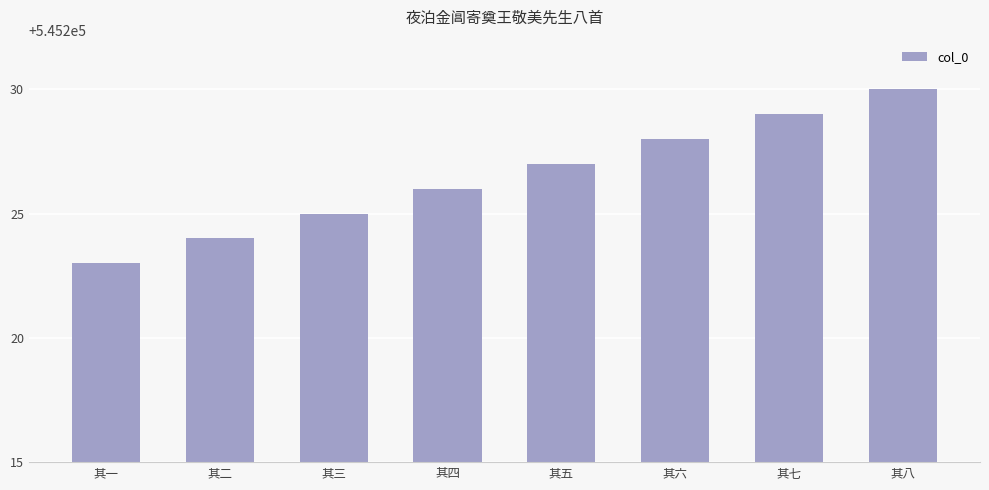

What is the label of the 3rd bar from the left?

其三